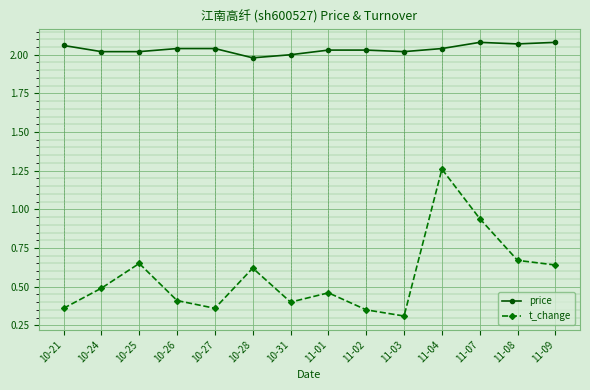

True or false: t_change has more than 2 interior local peaks.

True